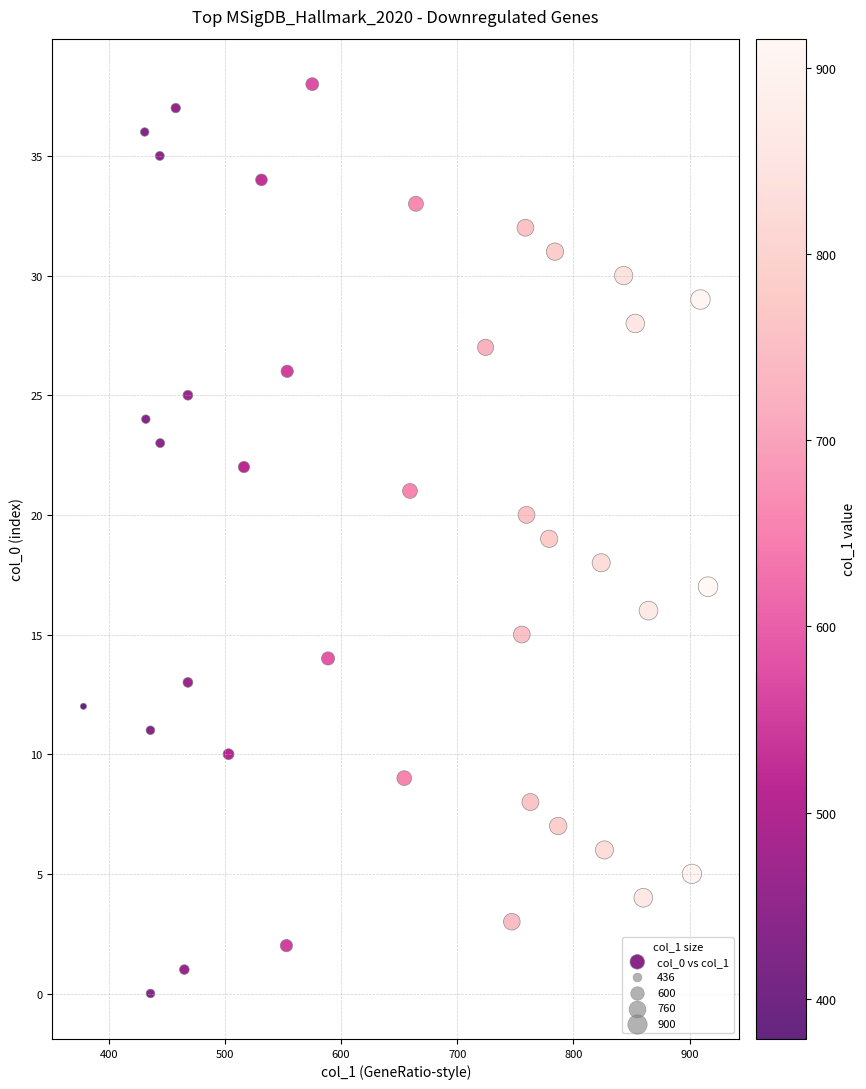

What is the range of Y values (max minus min)?

38